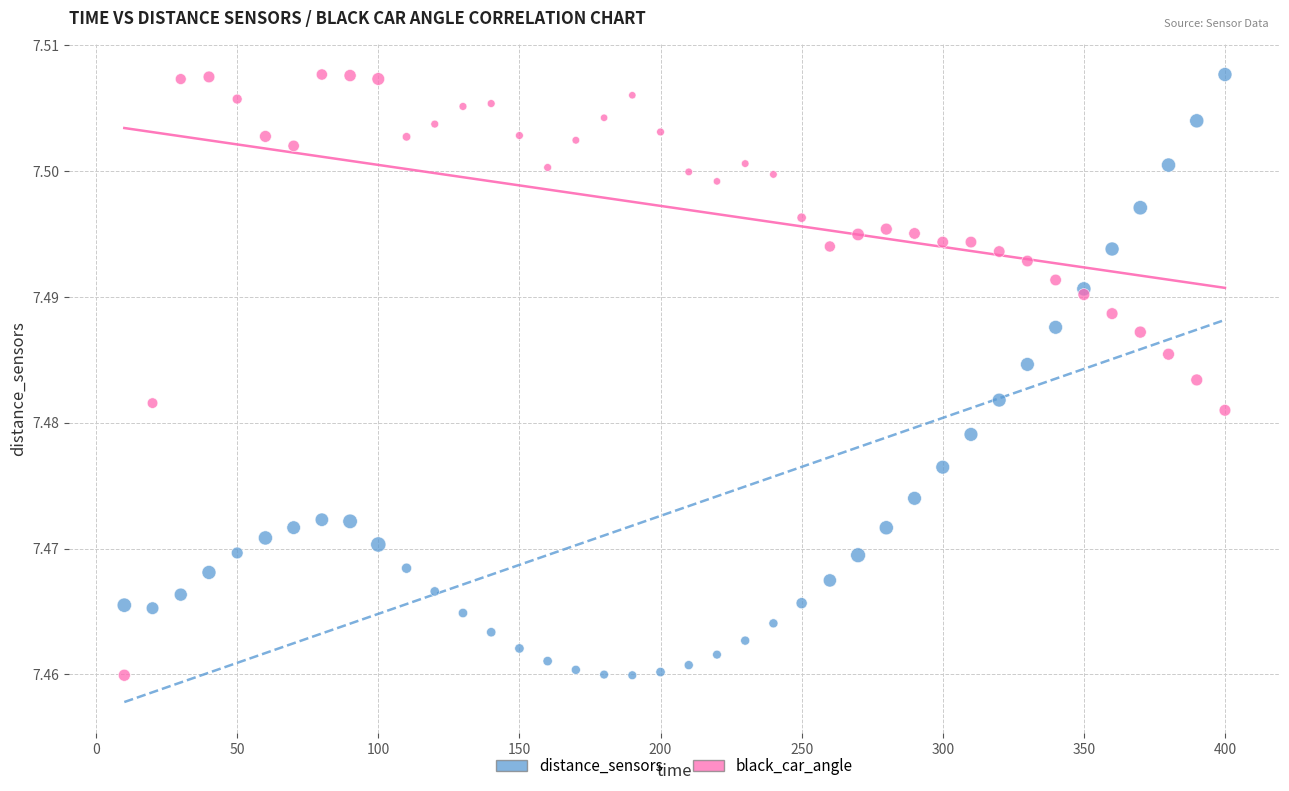

What is the X range (max minus min) for the scatter plot?

390.0